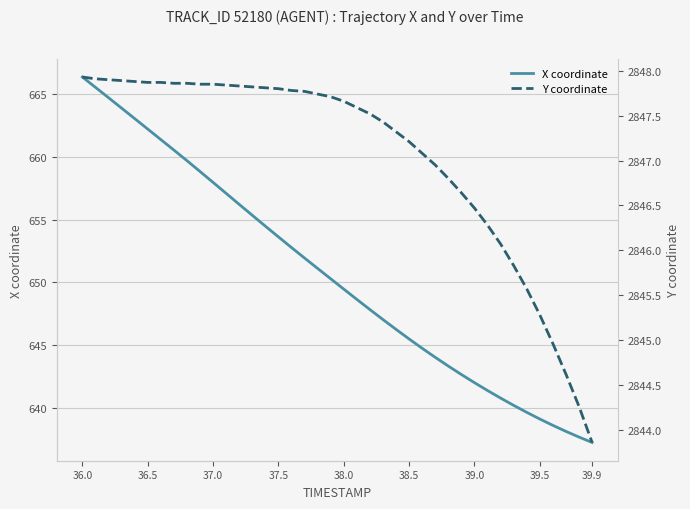

Which category has the highest value in the X coordinate series?

36.0